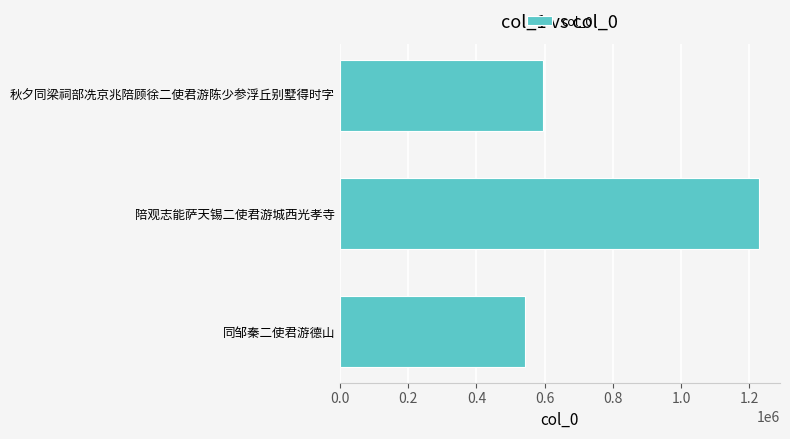

Which category has the highest value across all series?

陪观志能萨天锡二使君游城西光孝寺